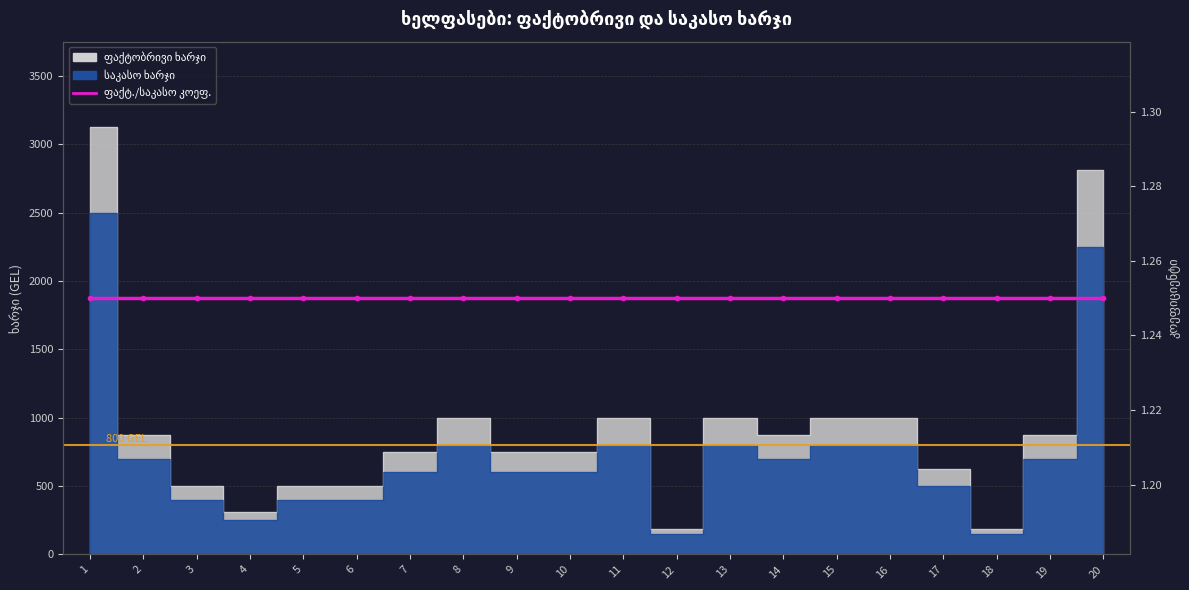

True or false: საკასო ხარჯი has a value of 800.0 at 13.

True